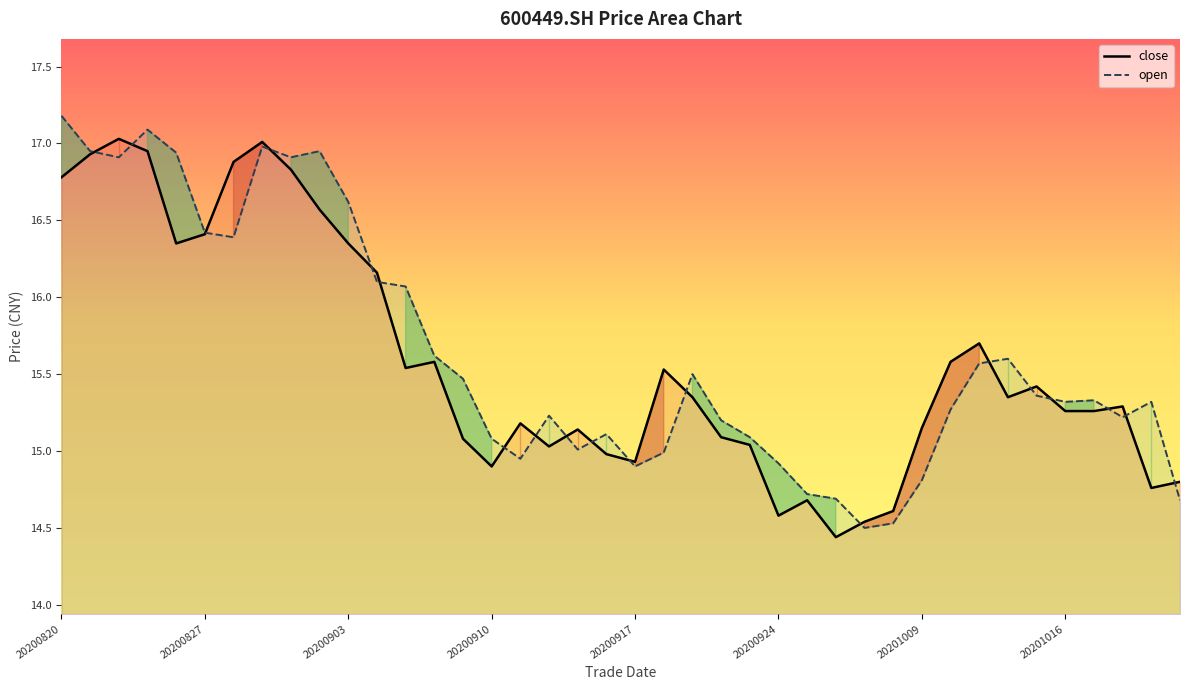

Reading left to right, what are all the values shown in this chart?

close: 16.8	16.9	17.0	16.9	16.4	16.4	16.9	17.0	16.8	16.6	16.4	16.2	15.5	15.6	15.1	14.9	15.2	15.0	15.1	15.0	14.9	15.5	15.3	15.1	15.0	14.6	14.7	14.4	14.5	14.6	15.2	15.6	15.7	15.3	15.4	15.3	15.3	15.3	14.8	14.8
open: 17.2	16.9	16.9	17.1	16.9	16.4	16.4	17.0	16.9	16.9	16.6	16.1	16.1	15.6	15.5	15.1	14.9	15.2	15.0	15.1	14.9	15.0	15.5	15.2	15.1	14.9	14.7	14.7	14.5	14.5	14.8	15.3	15.6	15.6	15.4	15.3	15.3	15.2	15.3	14.7